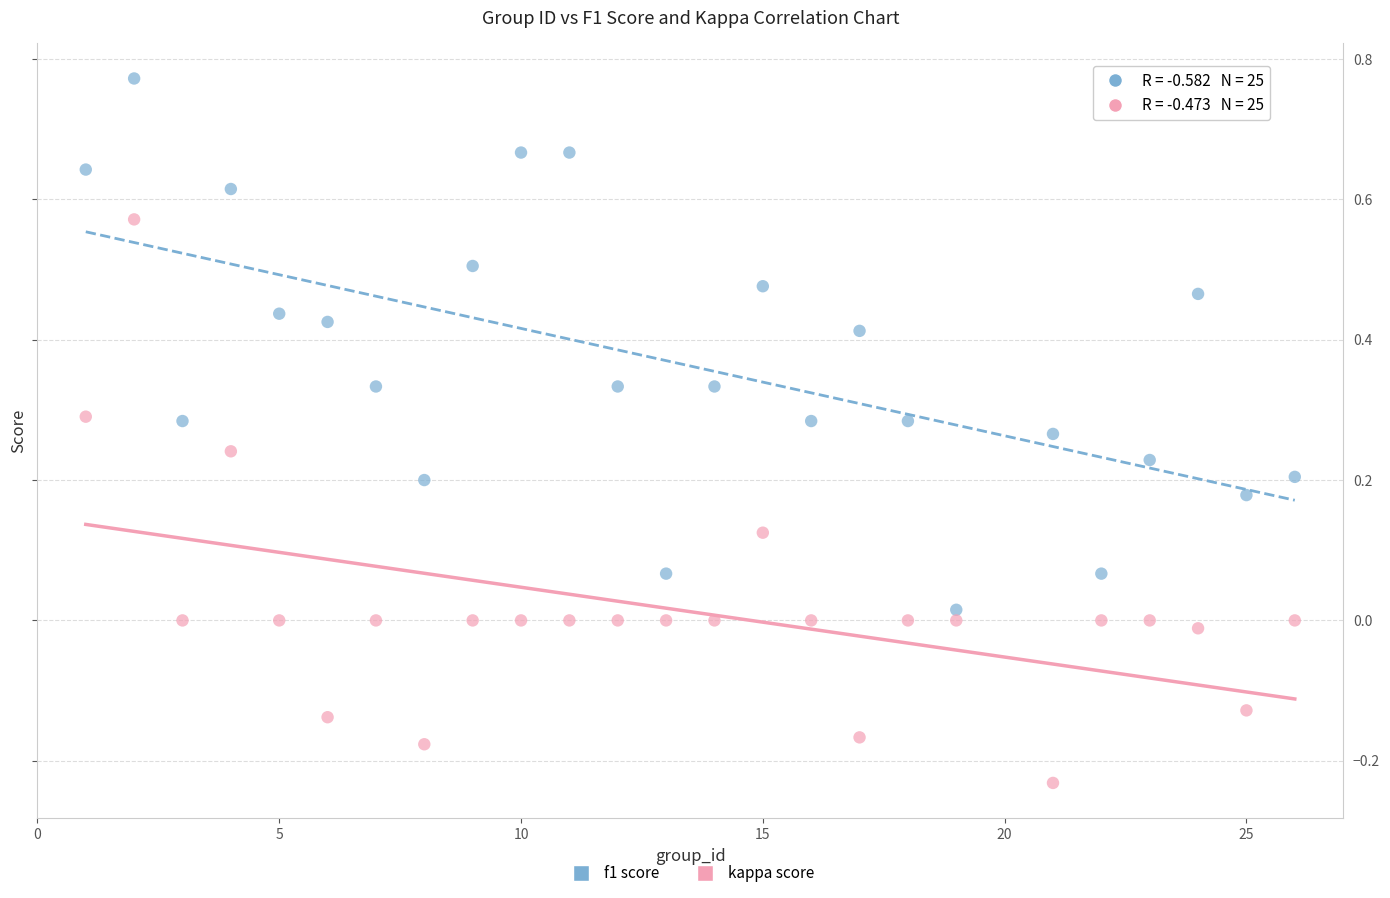

Across all data points, what is the range of X values (max minus min)?

25.0